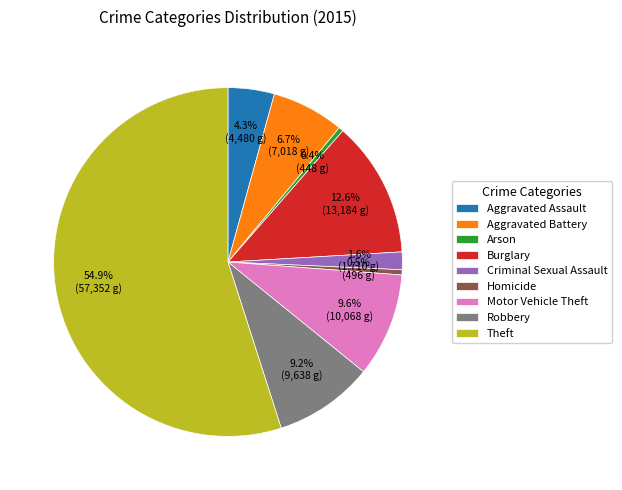

Is the sum of Burglary and Aggravated Assault greater than half?

No